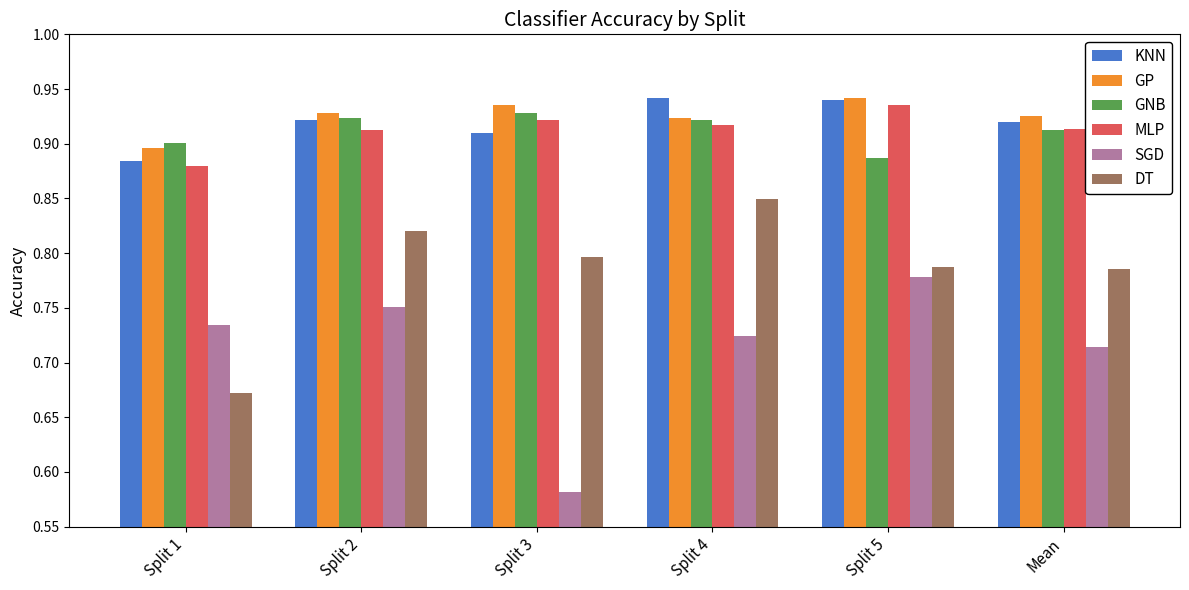

Where is DT nearest to the value 0?

Split 1